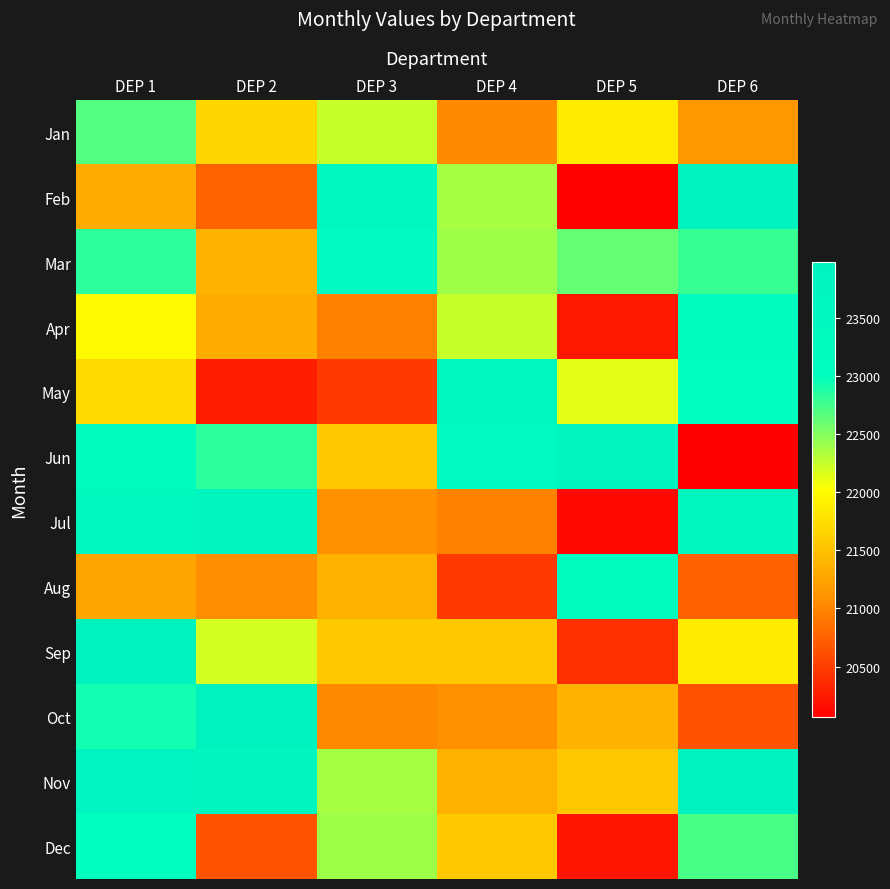

Rank the series by their maximum value, from lowest to highest.

Jan, Dec, Aug, Apr, Mar, May, Jun, Jul, Nov, Oct, Feb, Sep